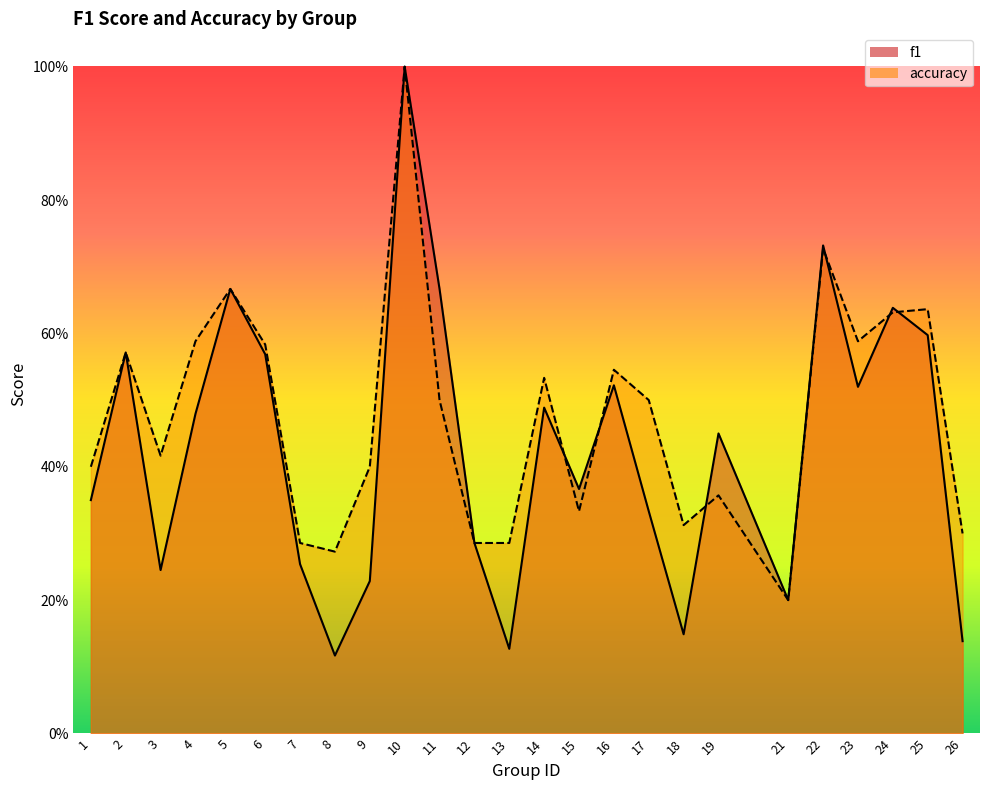

True or false: f1 has more than 1 points higher than both neighbors.

True